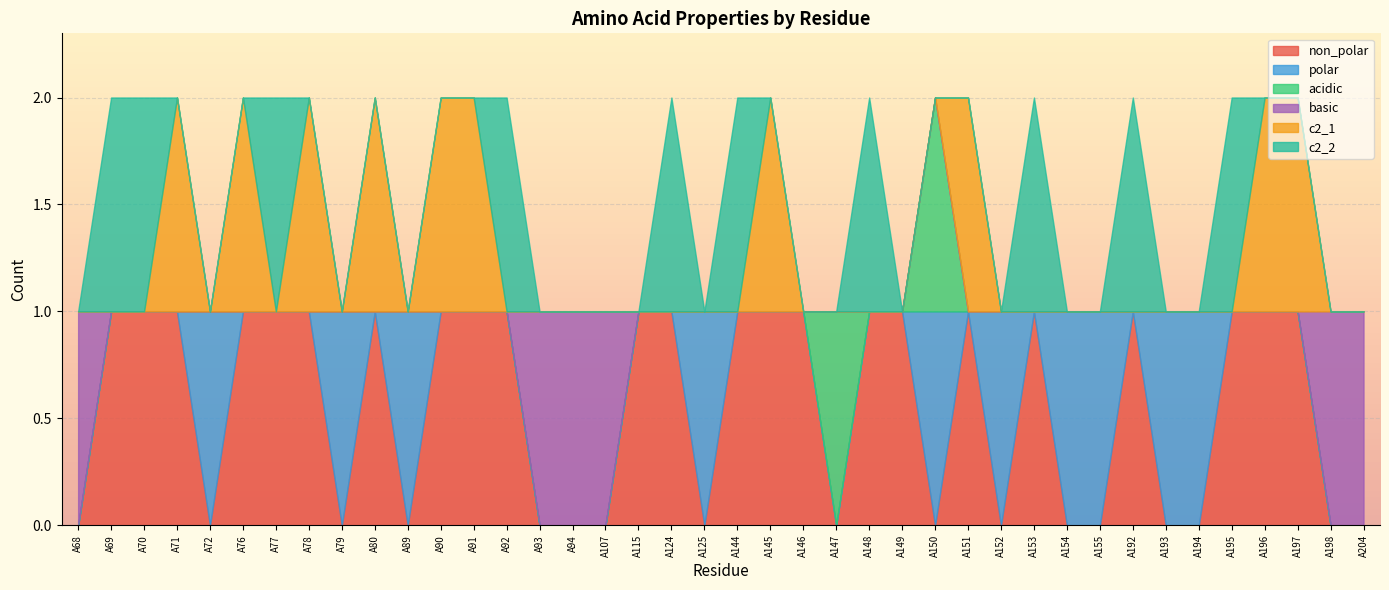

What are all the series names shown in the legend?

non_polar, polar, acidic, basic, c2_1, c2_2